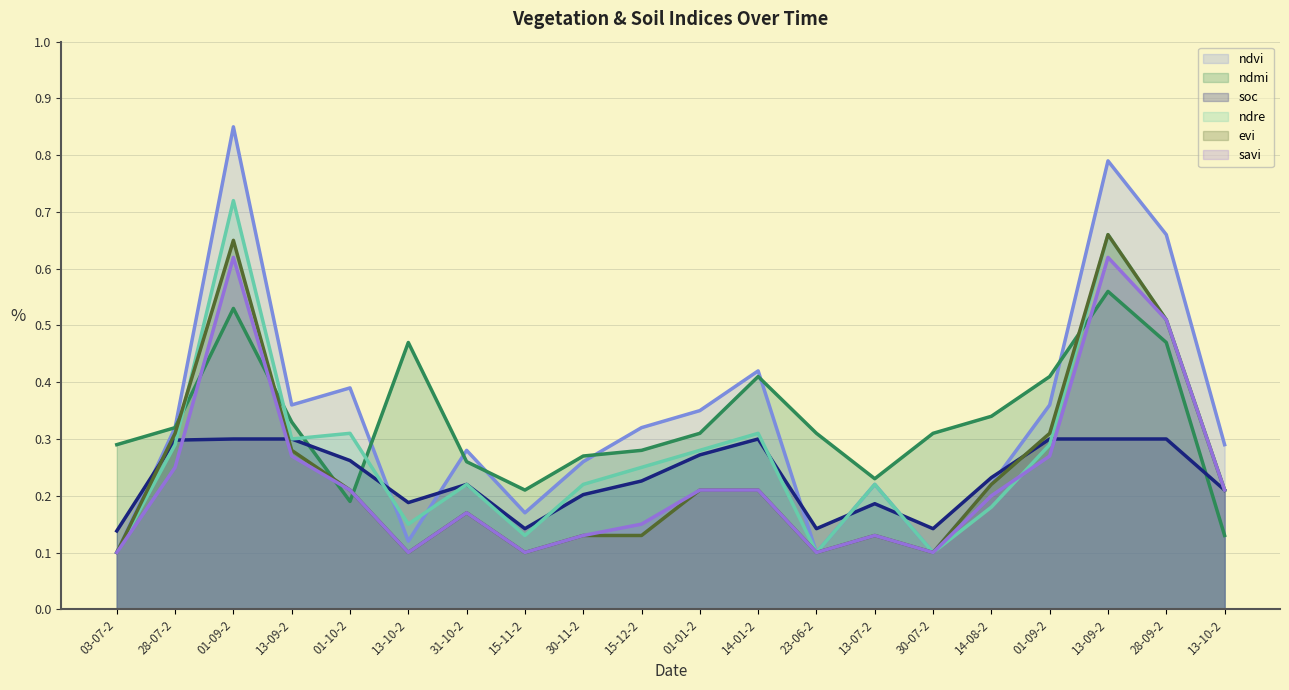

What is the label of the 15th point from the left?

30-07-2